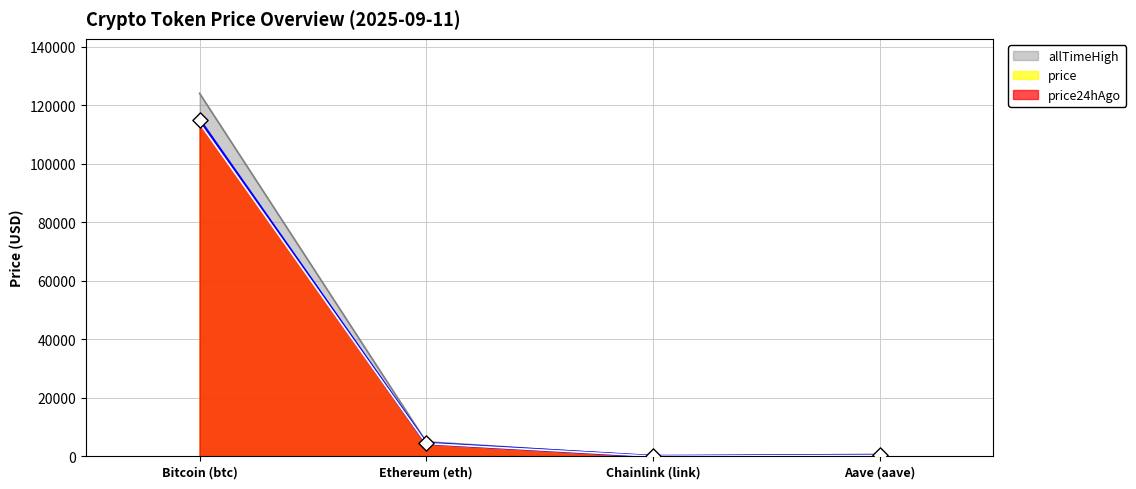

Is the value of price24hAgo at Chainlink (link) greater than the value of allTimeHigh at Ethereum (eth)?

No